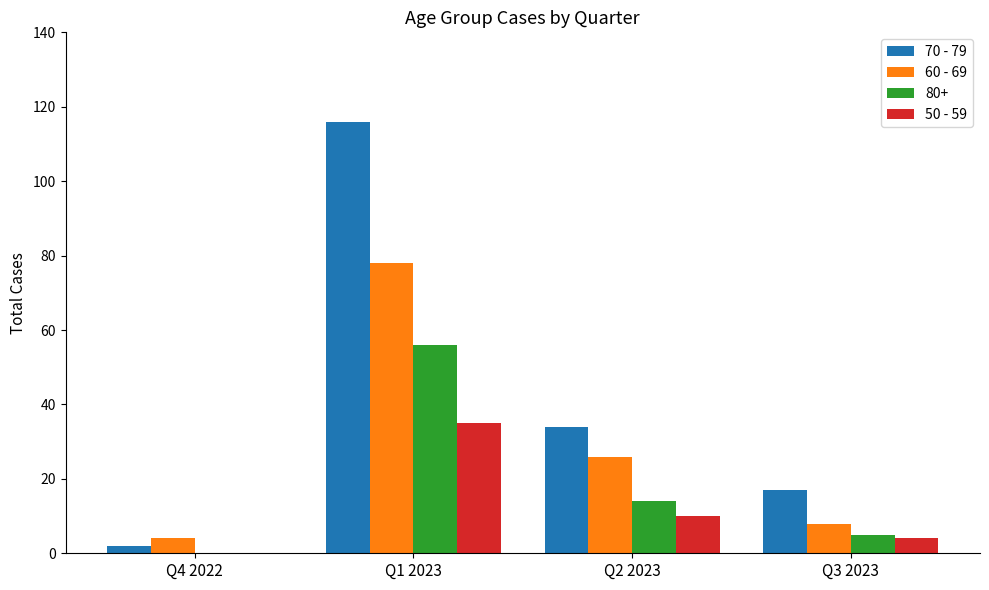

Which series has the largest total across all categories?

70 - 79